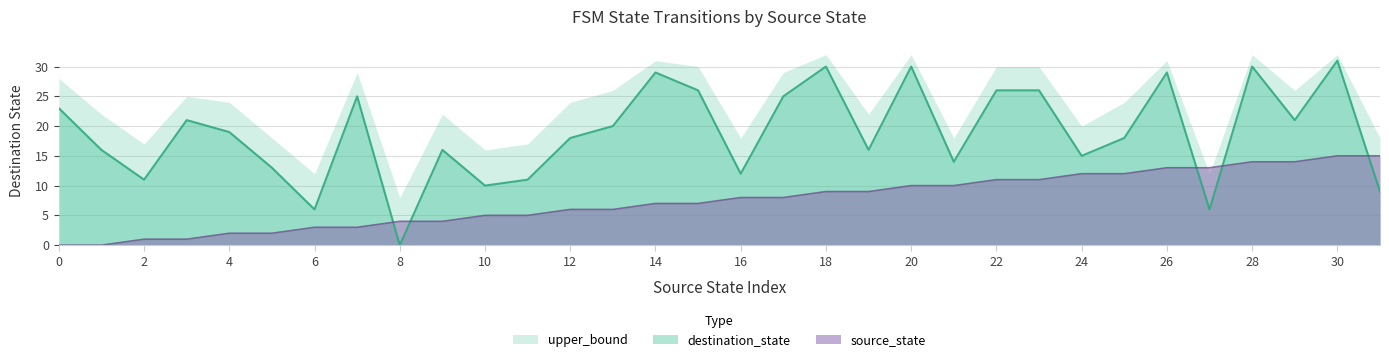

How many categories are shown in the chart?

32